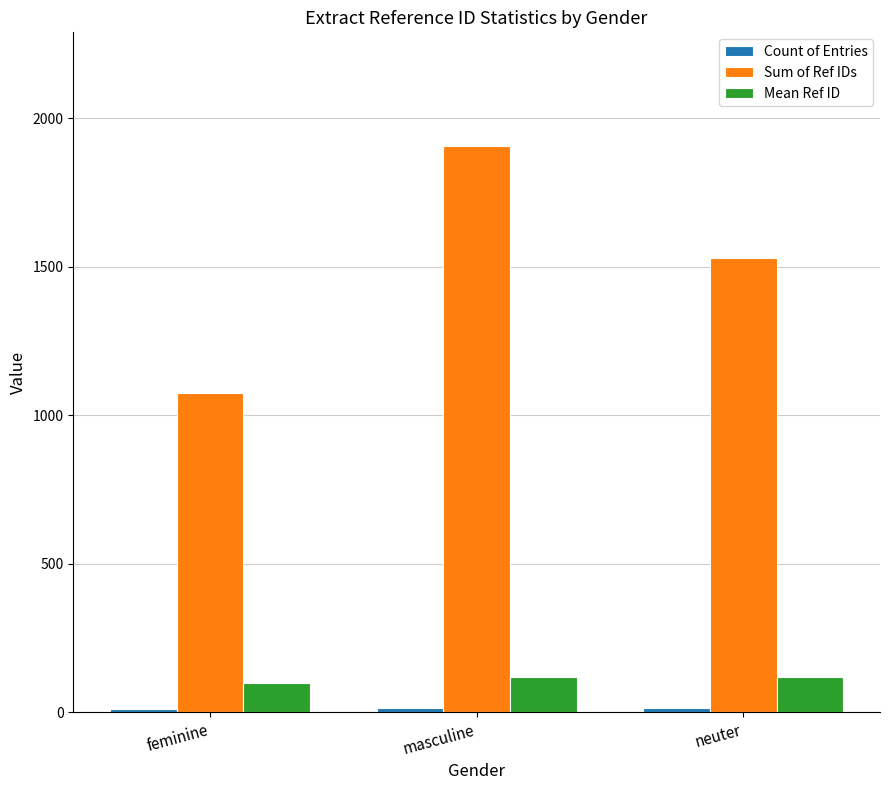

What is the sum of all Mean Ref ID values?

334.3